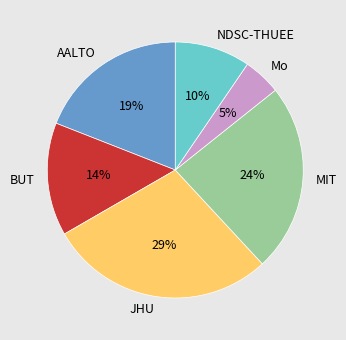

Is NDSC-THUEE the majority of the pie?

No